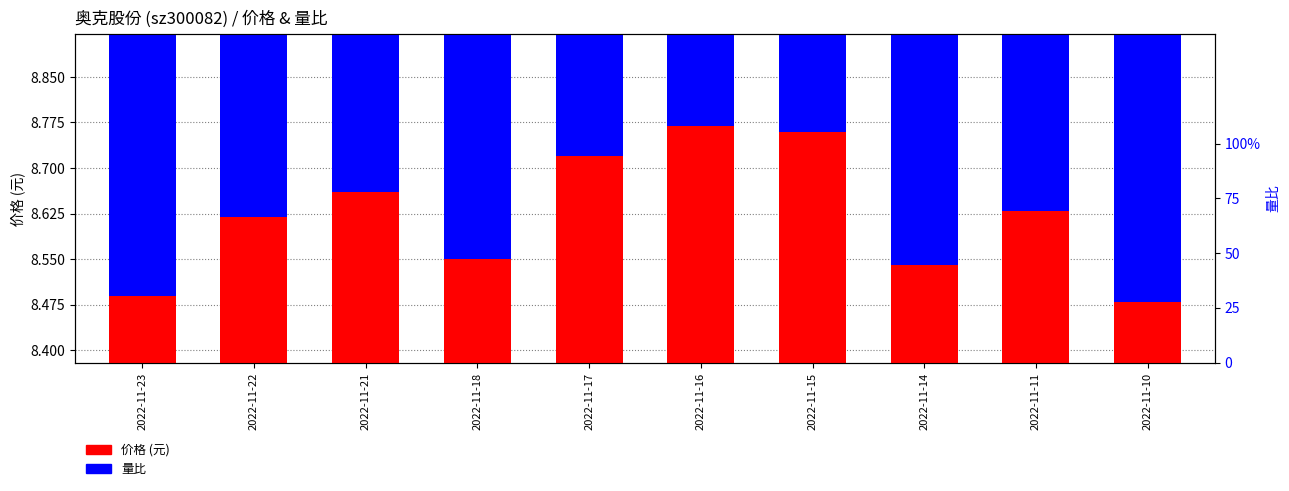

Which series has the largest total across all categories?

价格